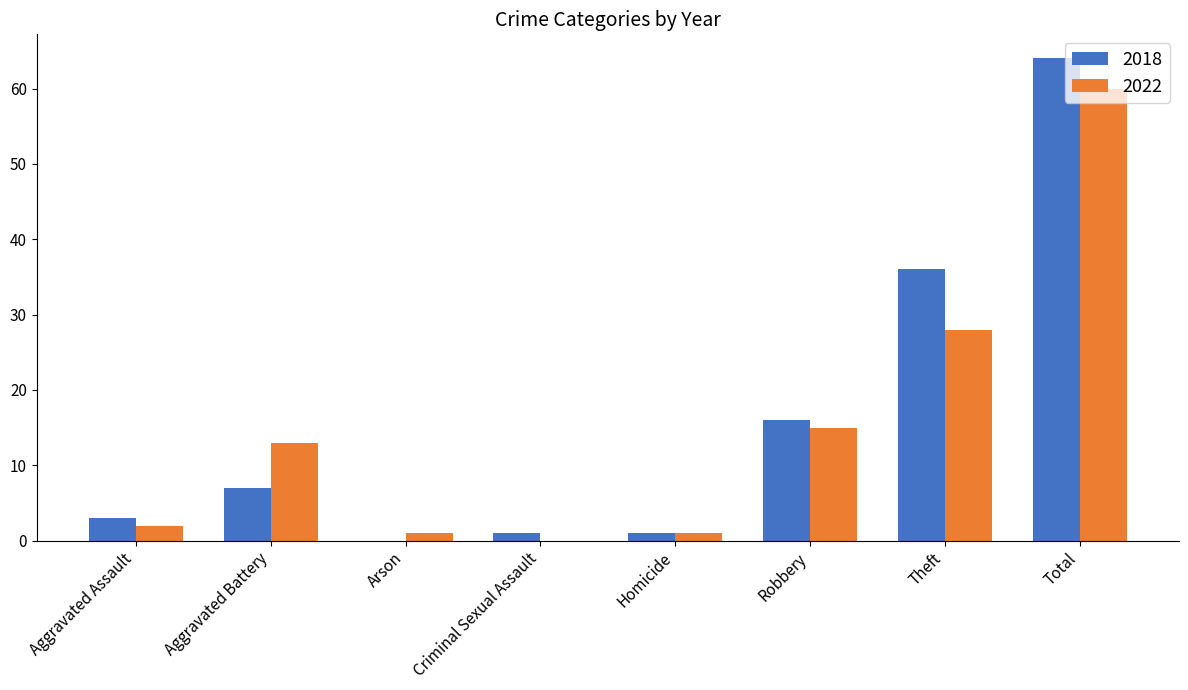

At which label is 2022 closest to 30?

Theft